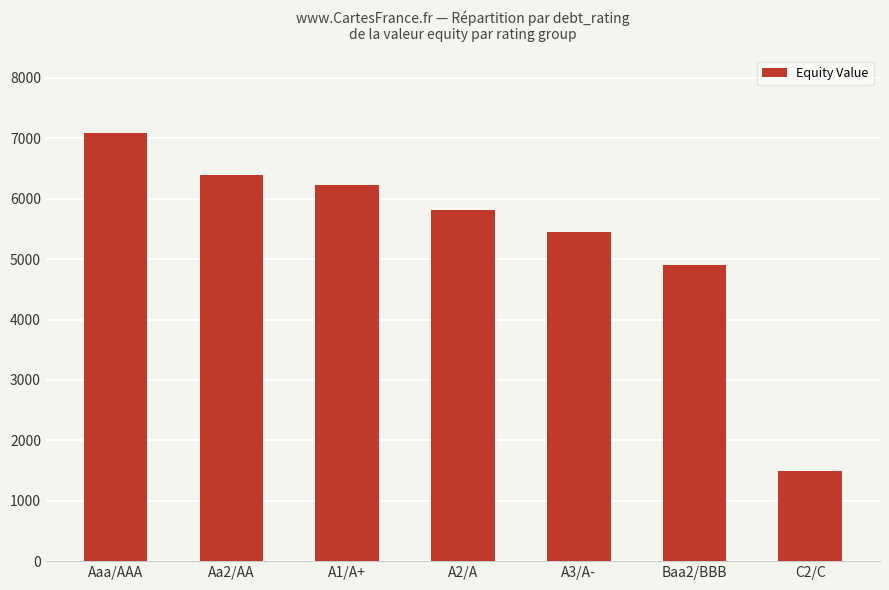

Between A2/A and Aa2/AA, which is larger?

Aa2/AA